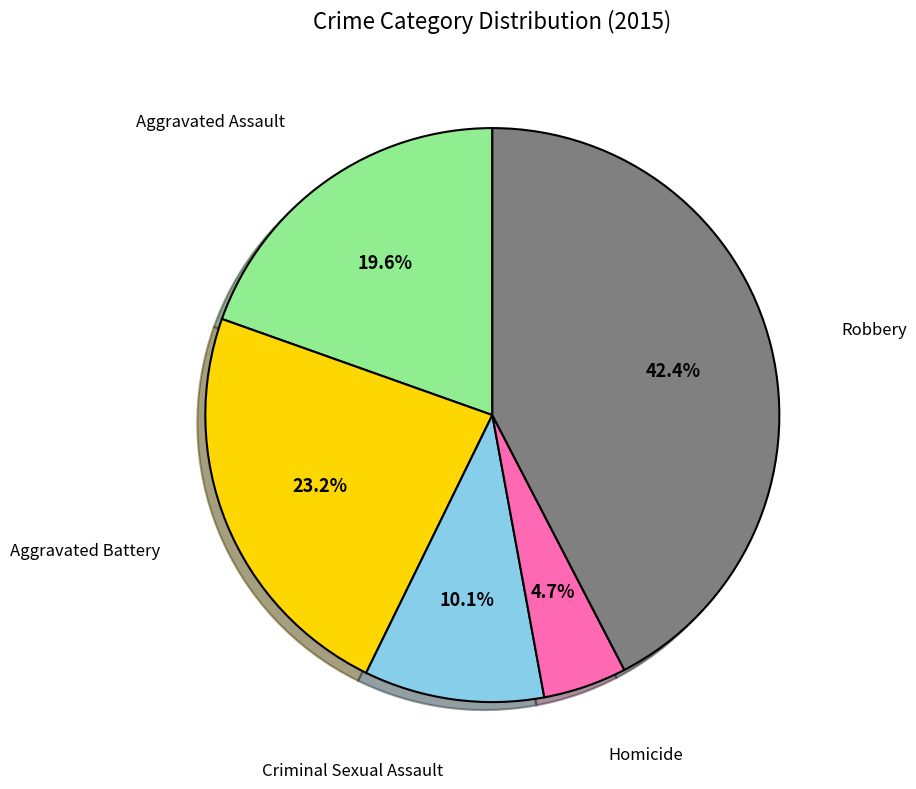

Does any single category account for the majority?

No